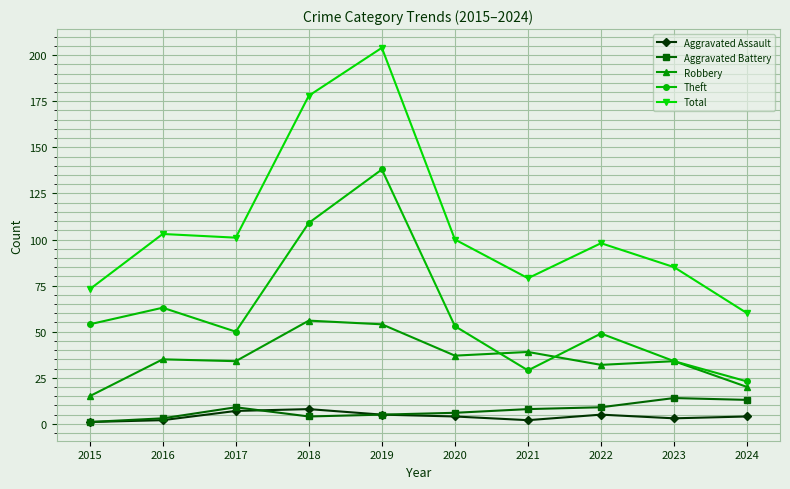

At how many categories does at least one series exceed 176?

2